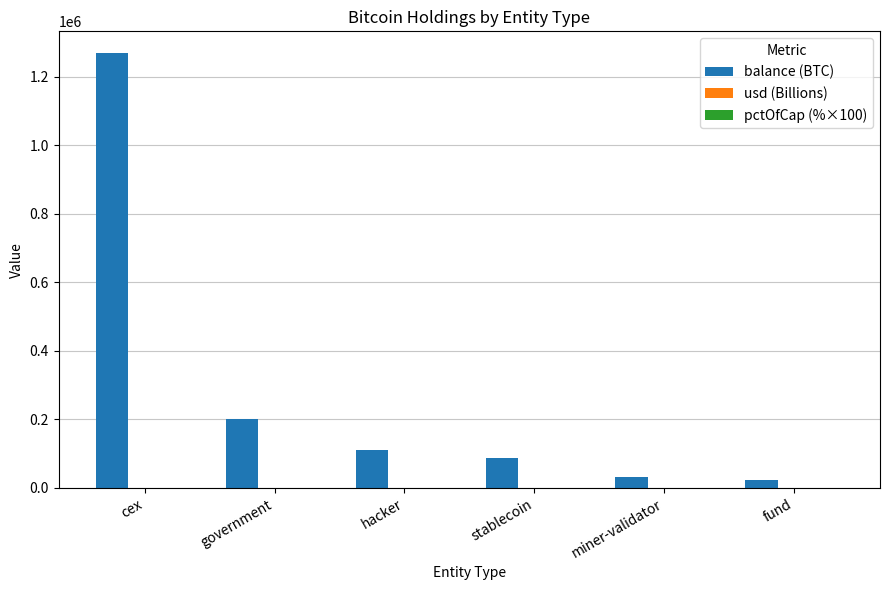

How many series are shown in this chart?

3